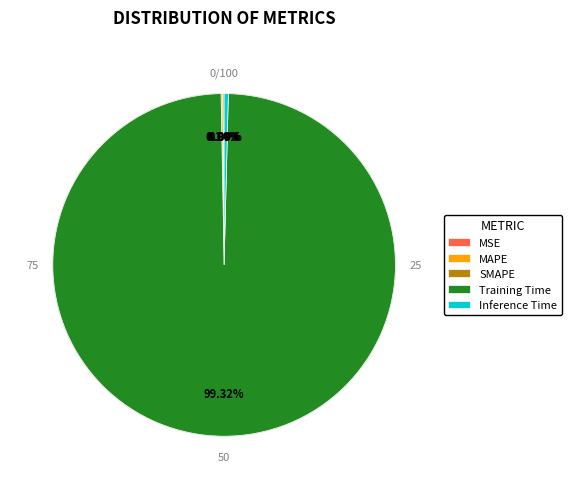

Which category has the biggest portion of the pie?

Training Time